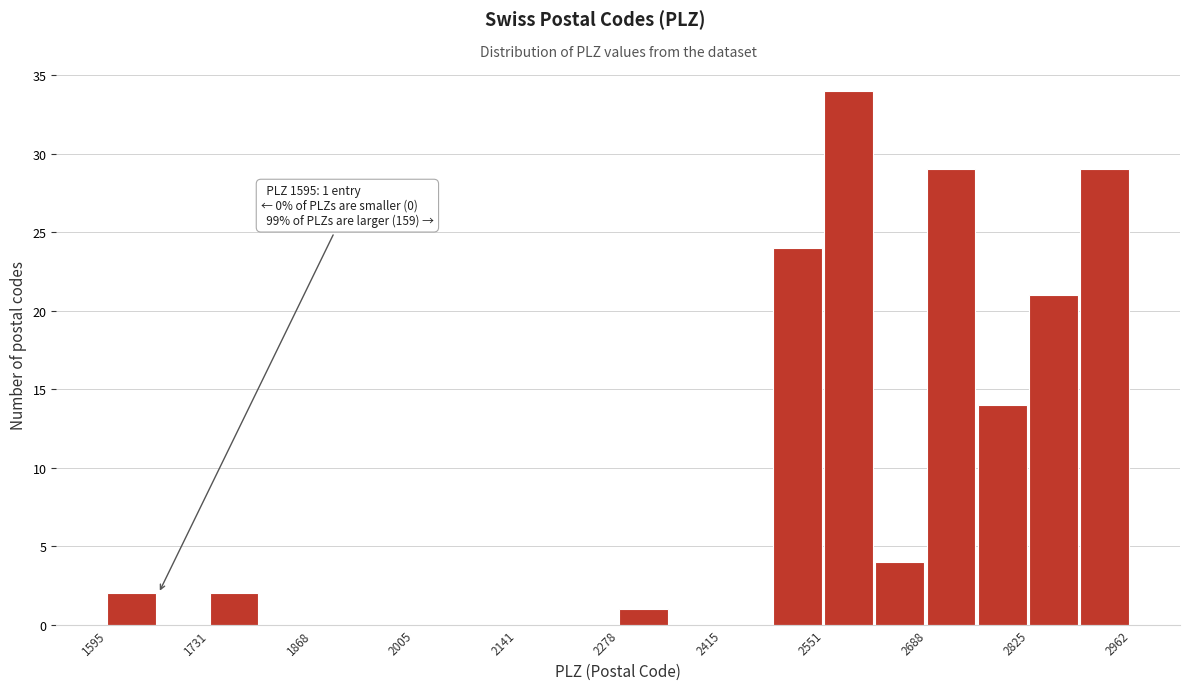

Around what value on the x-axis is the tallest bar? Give the approximate position of its centre, as read against the axis.

2580